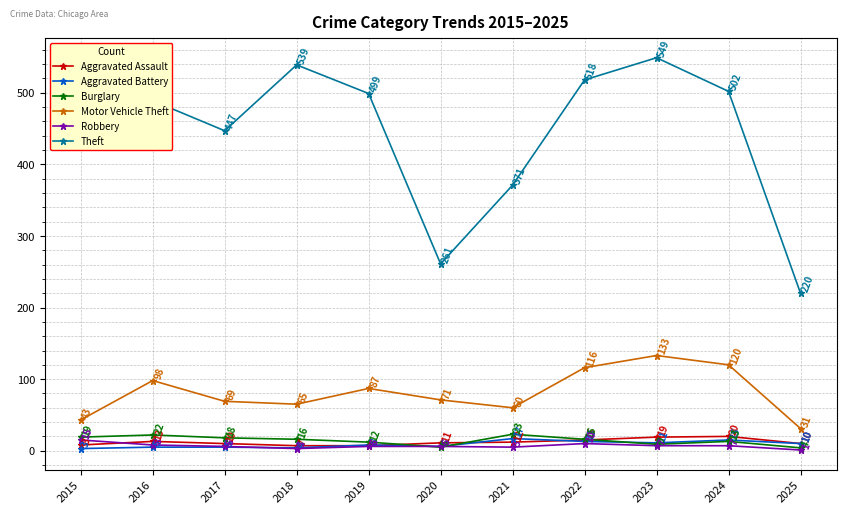

True or false: Burglary has more than 1 interior local peaks.

True